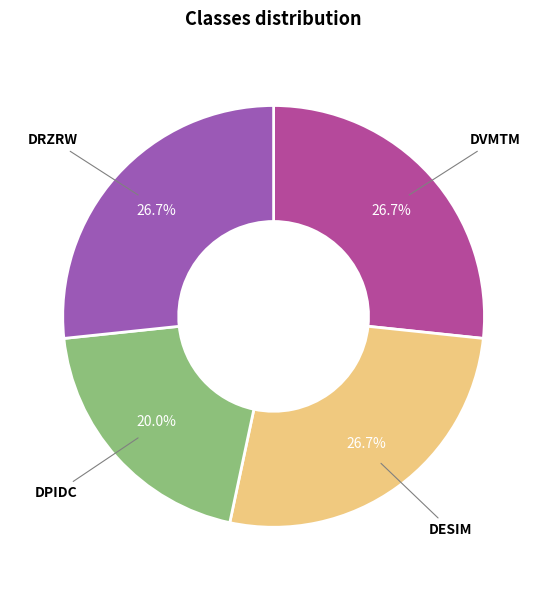

To the nearest percent, what is the difference between the largest and smallest slice percentages?

7%